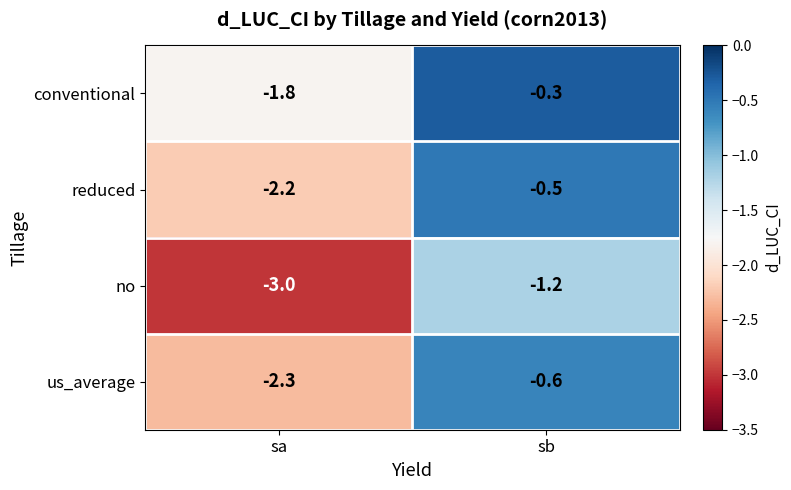

At how many categories does at least one series exceed -1?

1